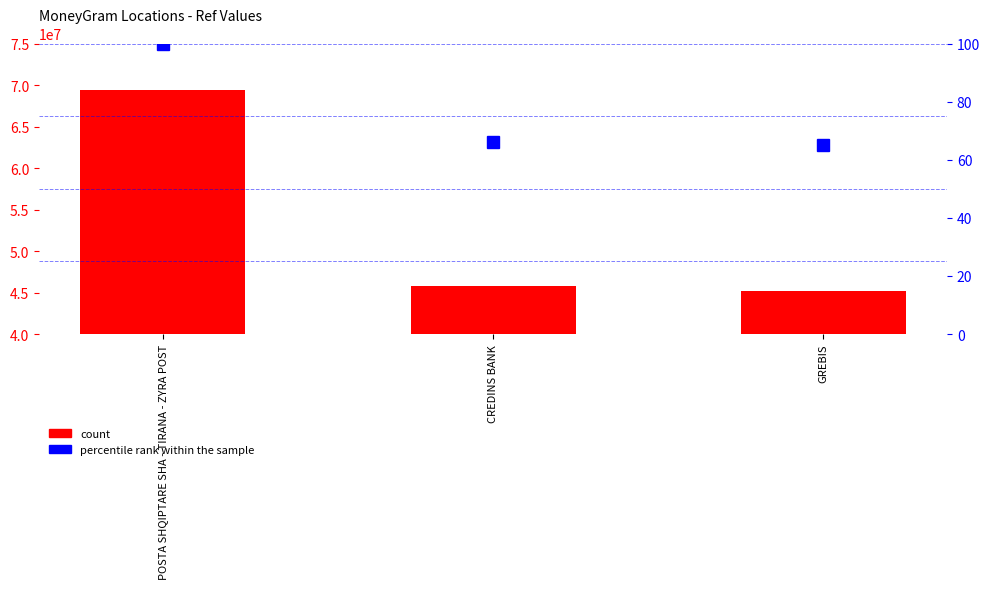

Does the chart contain any negative values?

No